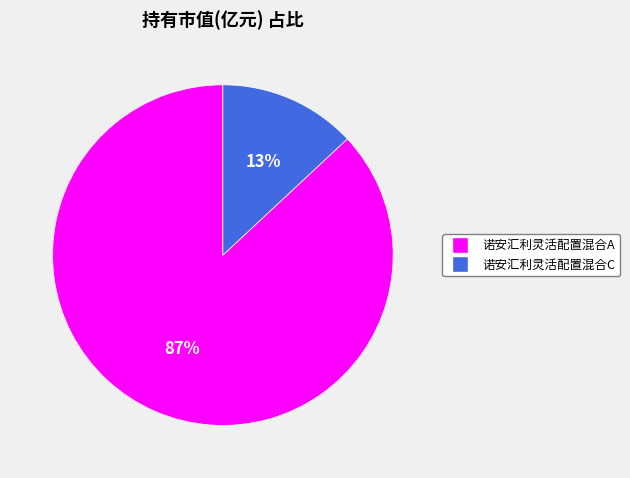

Is the sum of 诺安汇利灵活配置混合C and 诺安汇利灵活配置混合A greater than half?

Yes